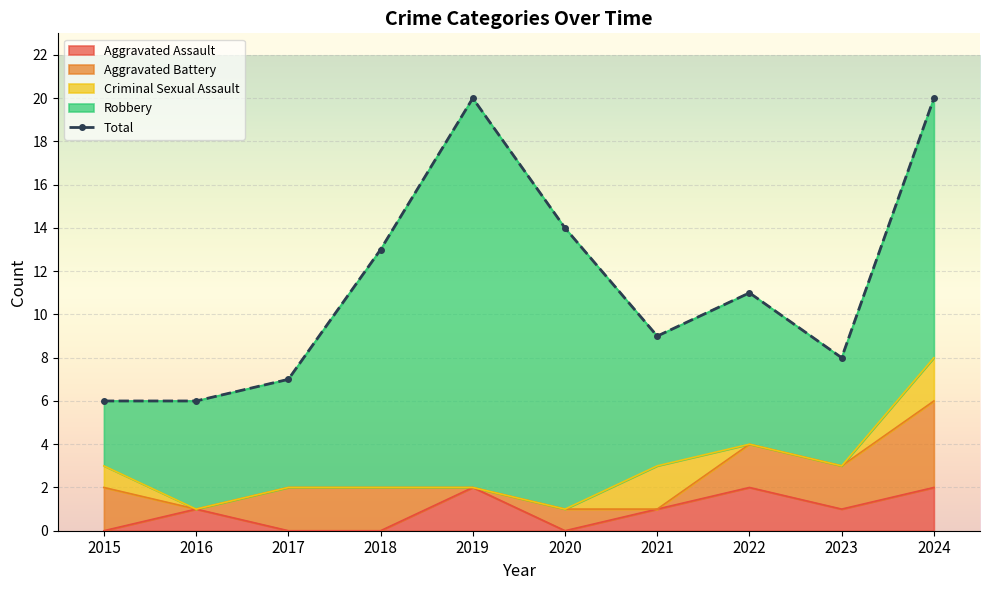

Reading right to left, transcribe all the data shown in this chart.

2024=20	2023=8	2022=11	2021=9	2020=14	2019=20	2018=13	2017=7	2016=6	2015=6